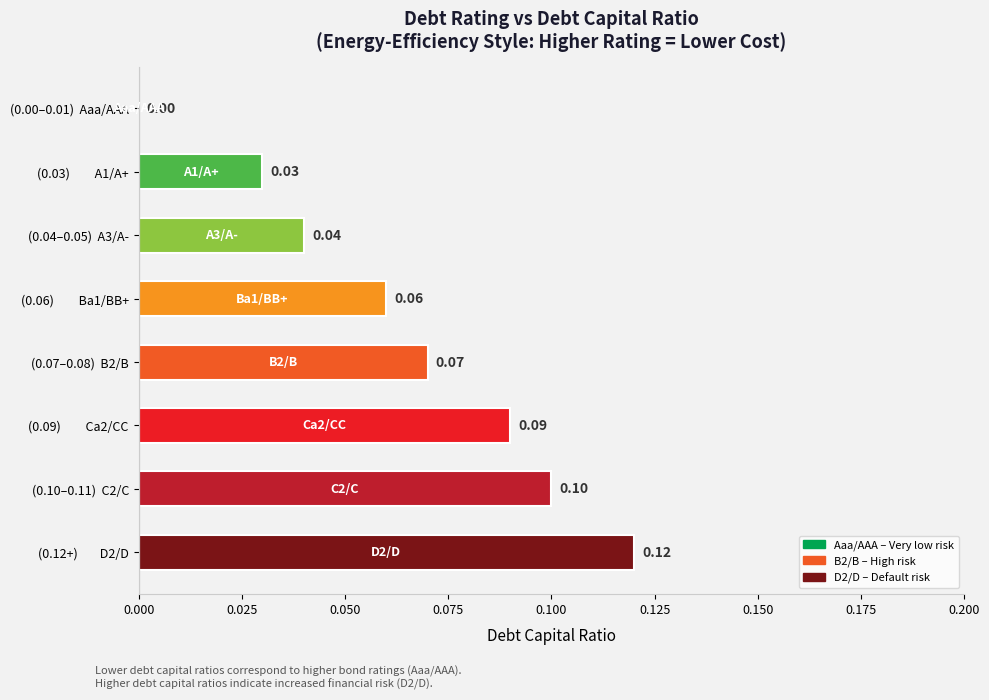

Between (0.09)         Ca2/CC and (0.07–0.08)  B2/B, which is larger?

(0.09)         Ca2/CC